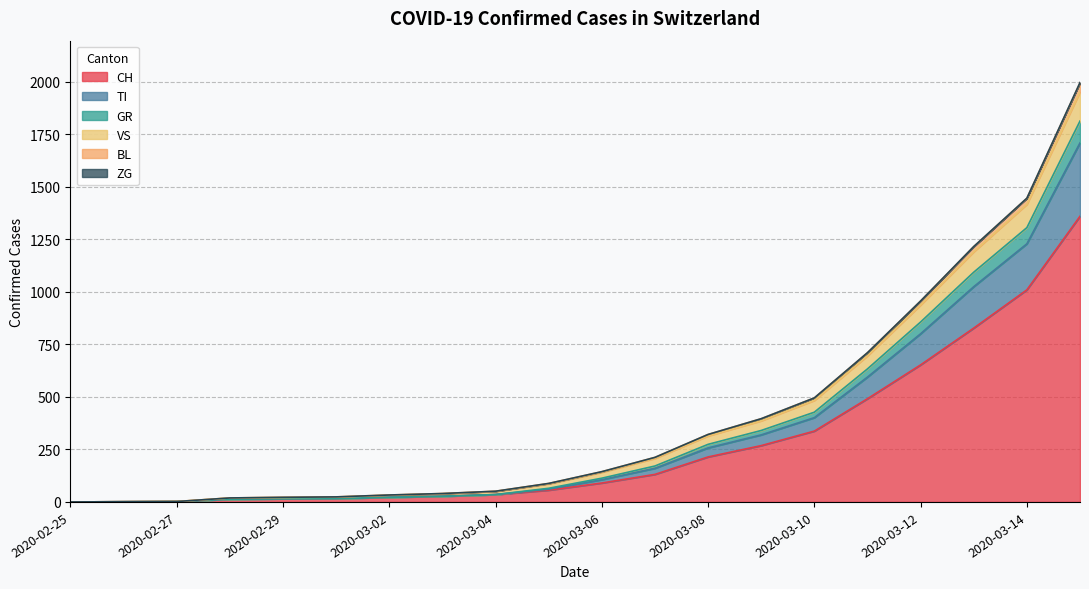

The CH series shows 267 at 2020-03-14. True or false?

False